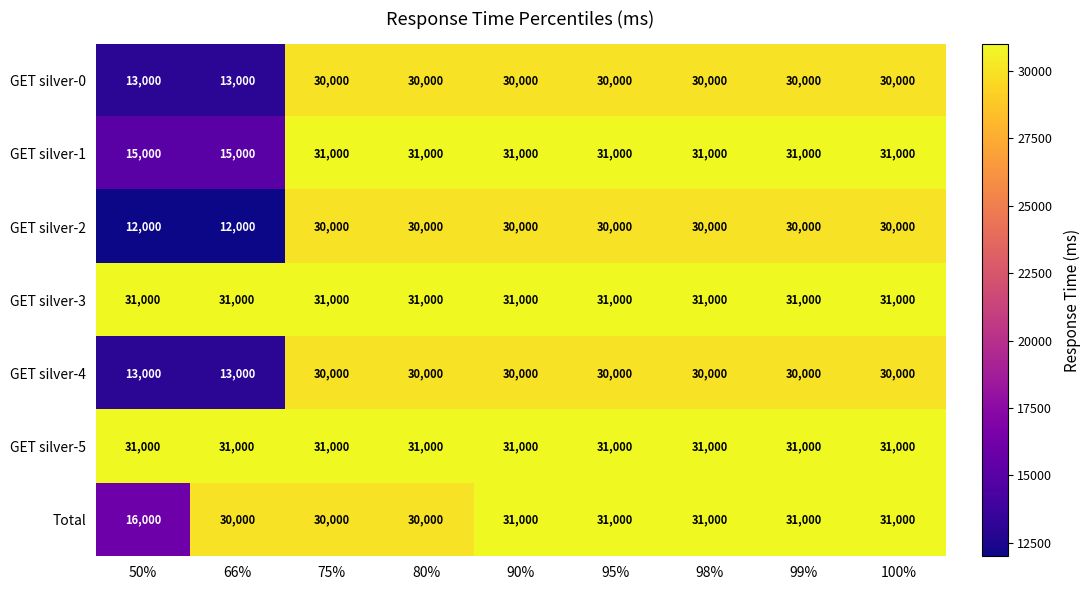

What is the maximum value for GET silver-0?

30000